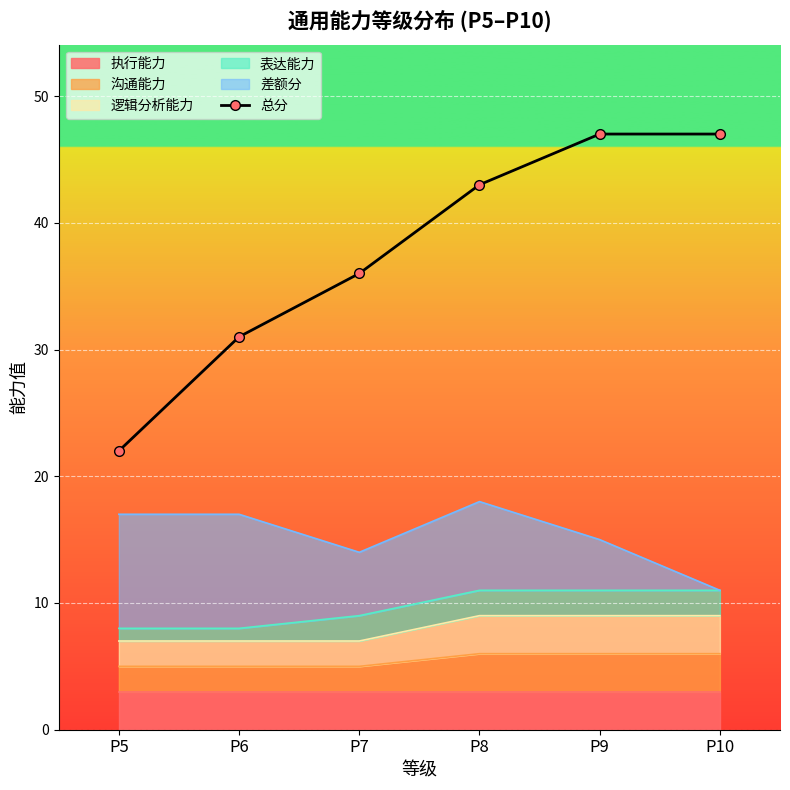

At which label does the data first exceed 43?

P9